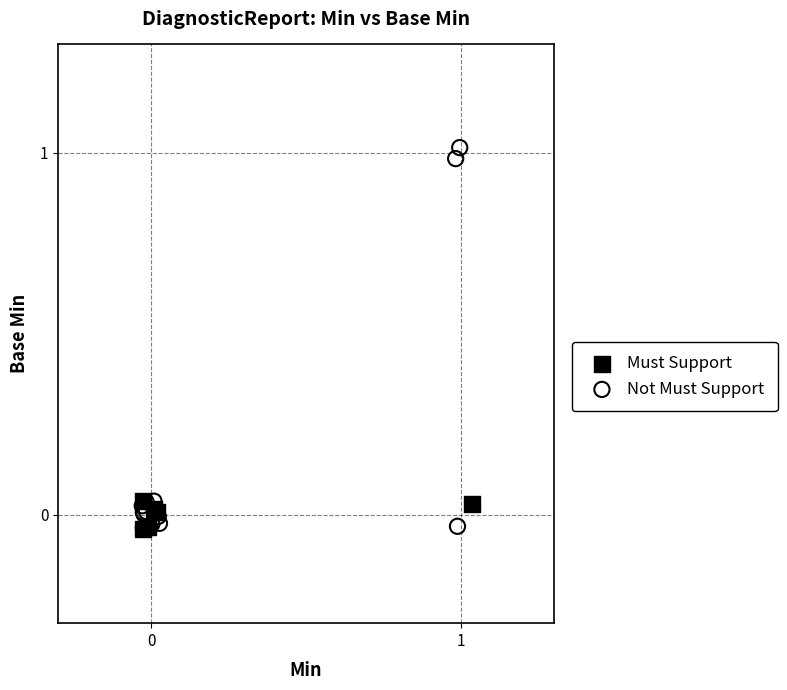

What are all the series names shown in the legend?

Must Support, Not Must Support